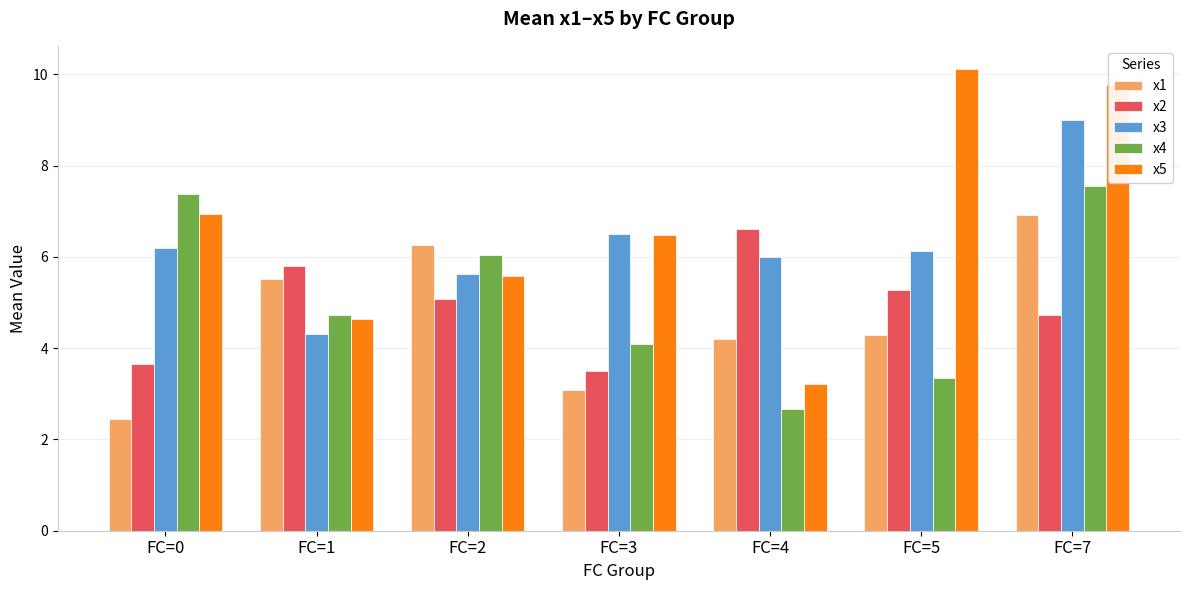

How many data points does each series have?

7